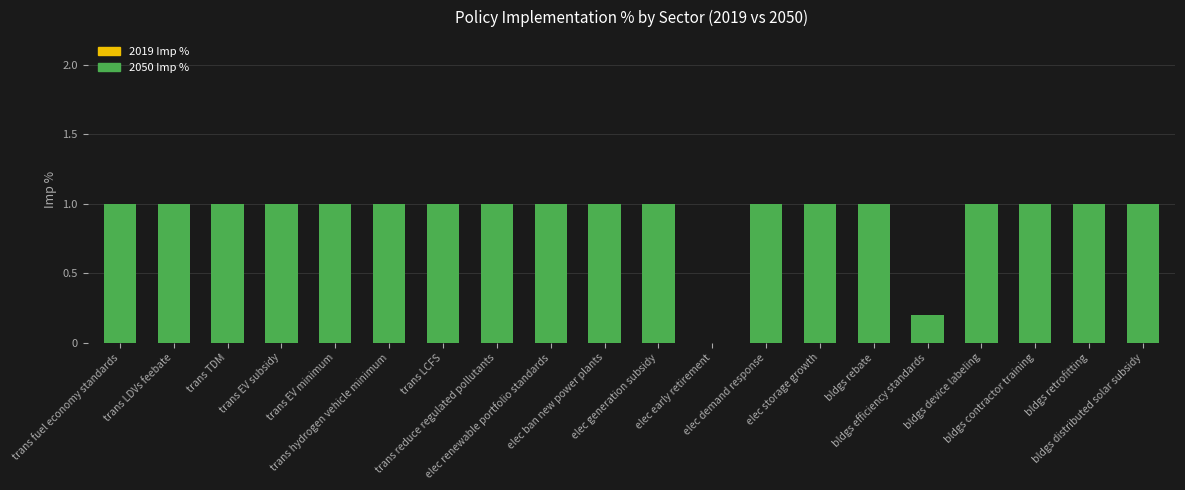

What is the sum of all values?

18.2